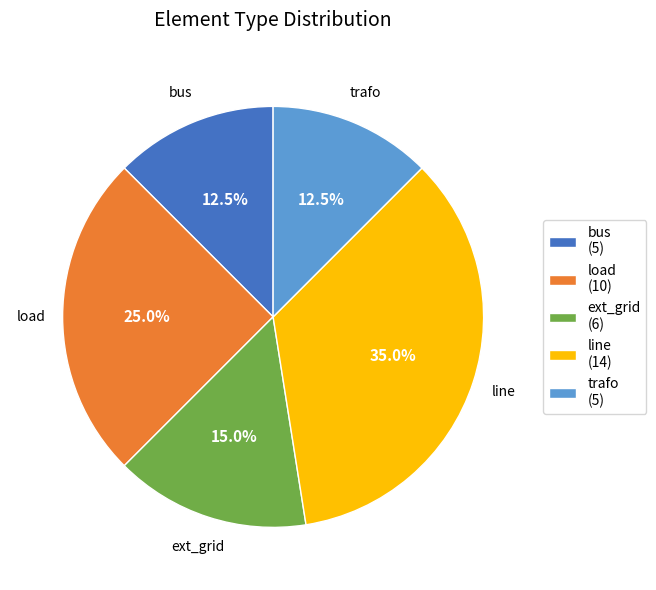

To the nearest percent, what is the average slice percentage?

20%